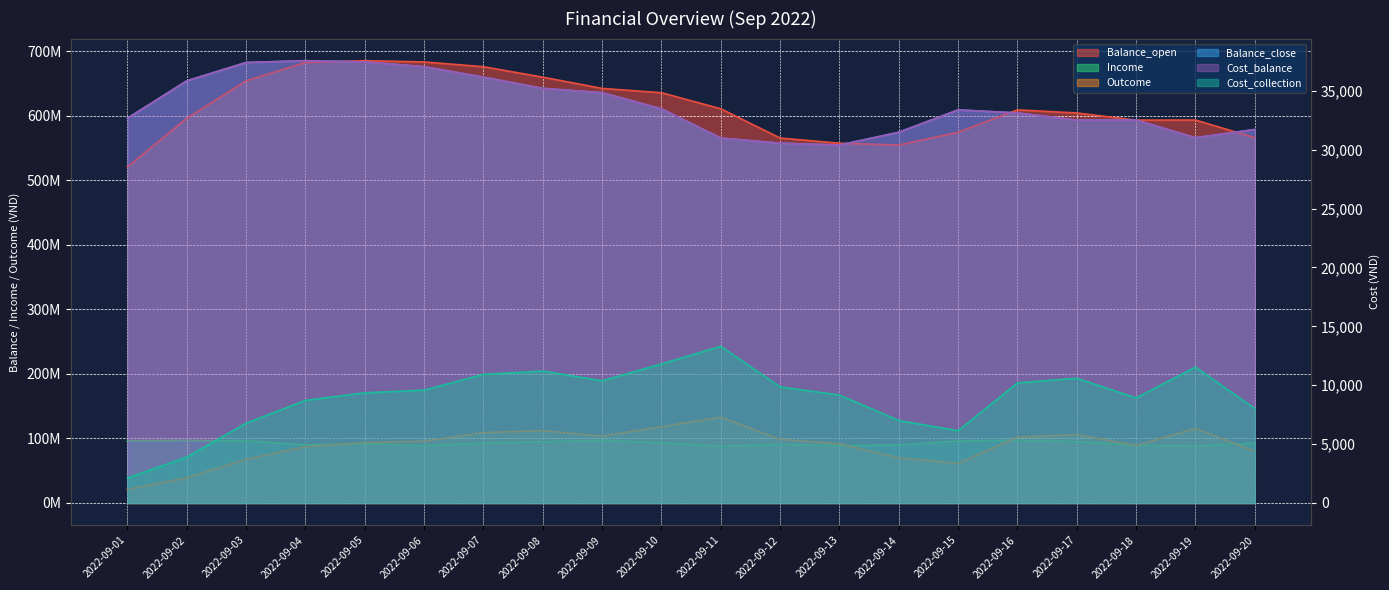

Which series has the widest spread of values?

Balance_open